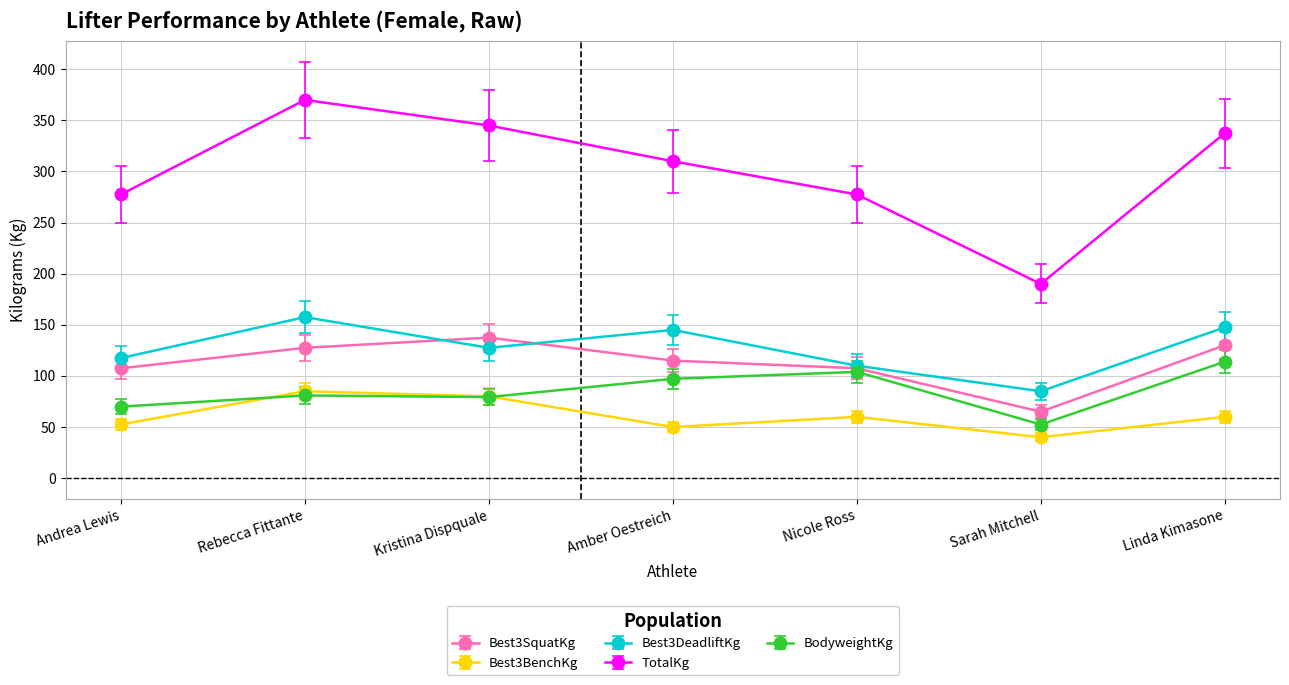

What is the average value of the TotalKg series?

301.1